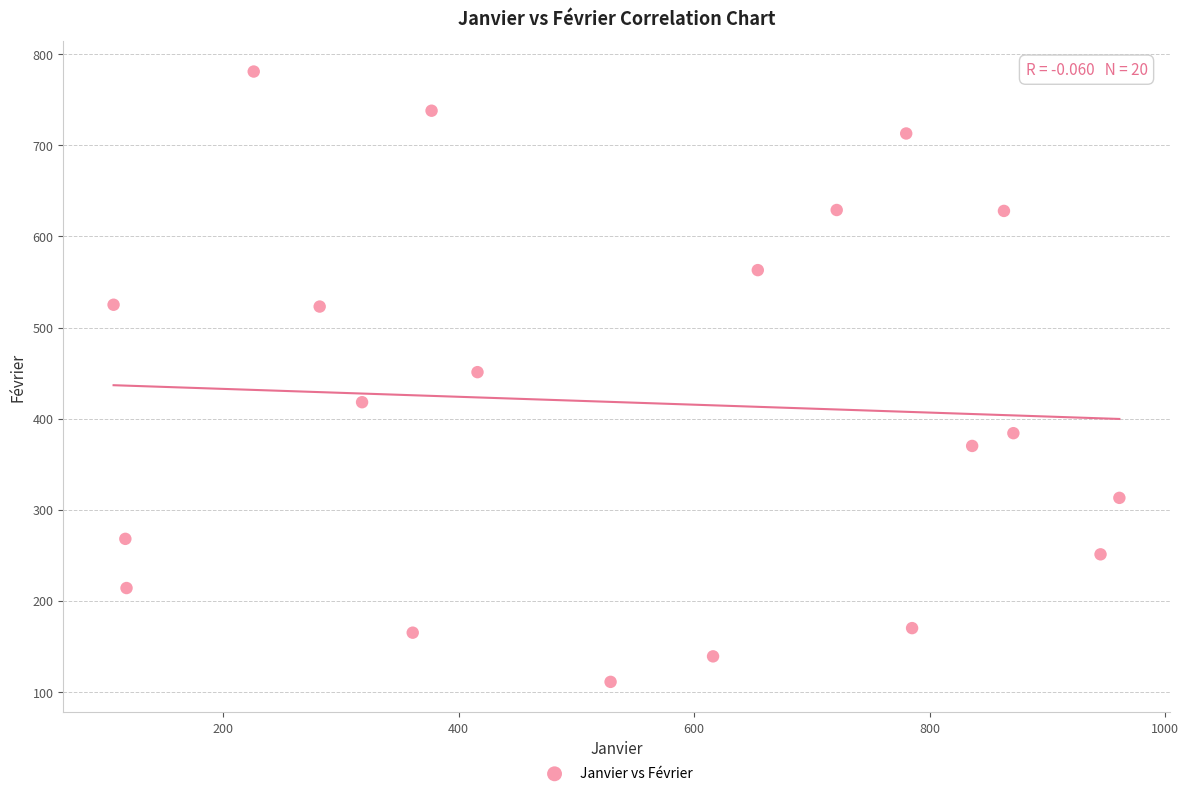

What is the range of Y values (max minus min)?

670